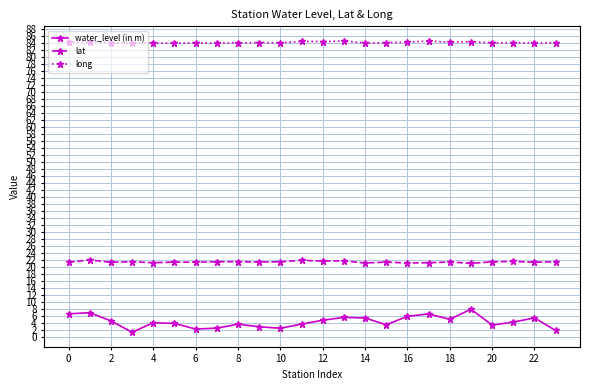

True or false: lat and water_level (in m) cross at least once.

False